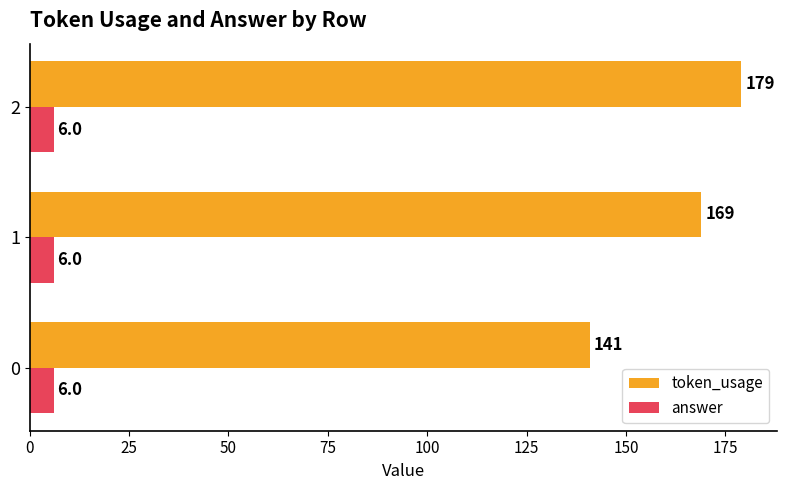

What value does the token_usage series have at 0, to the nearest 10?

140